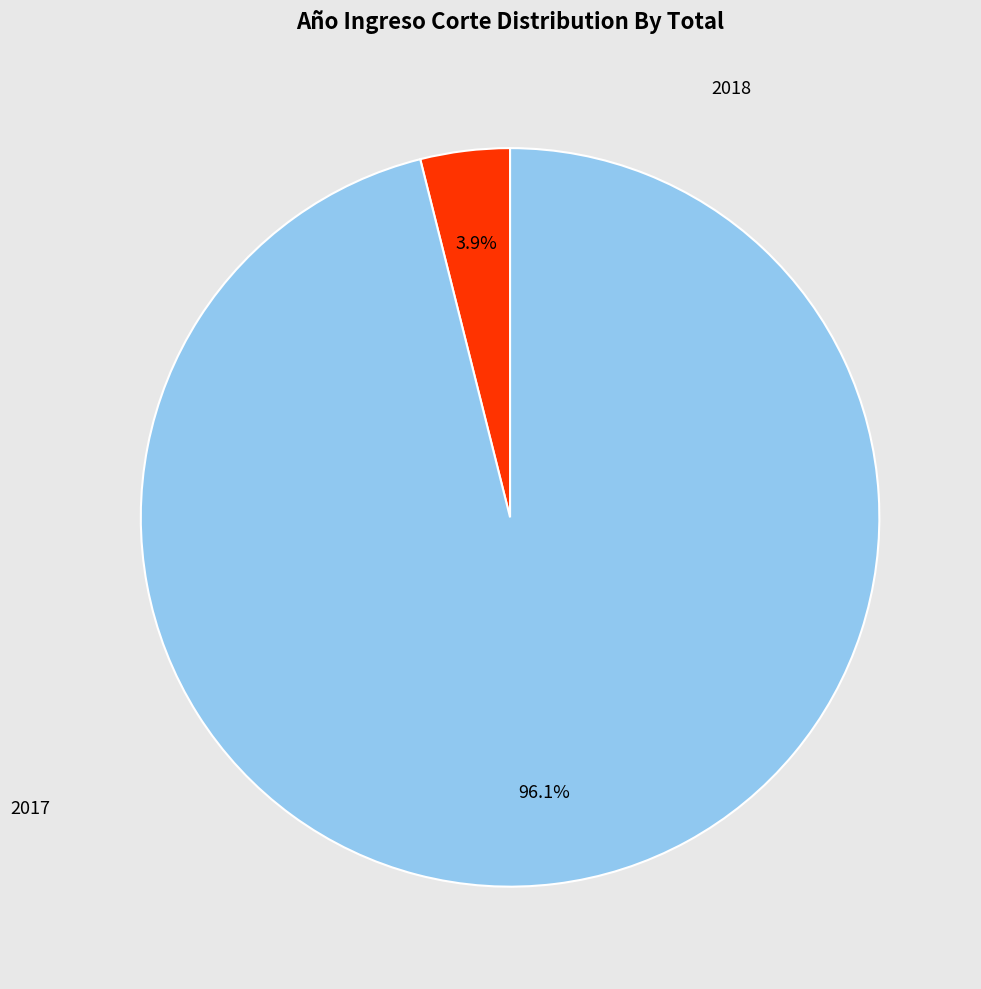

Is there any slice that represents more than half of the pie?

Yes